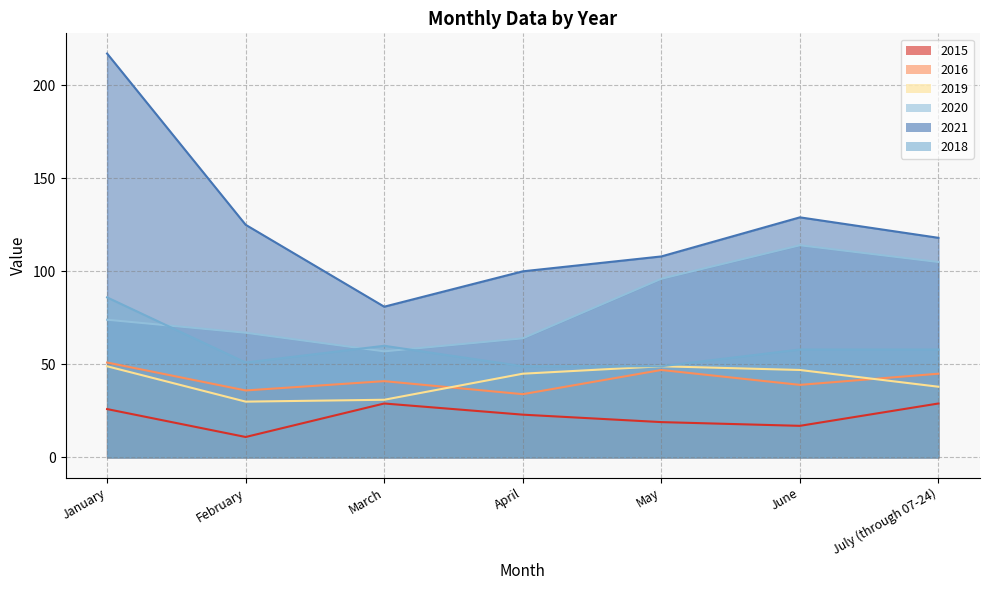

Does the chart display data point markers on the line(s)?

No